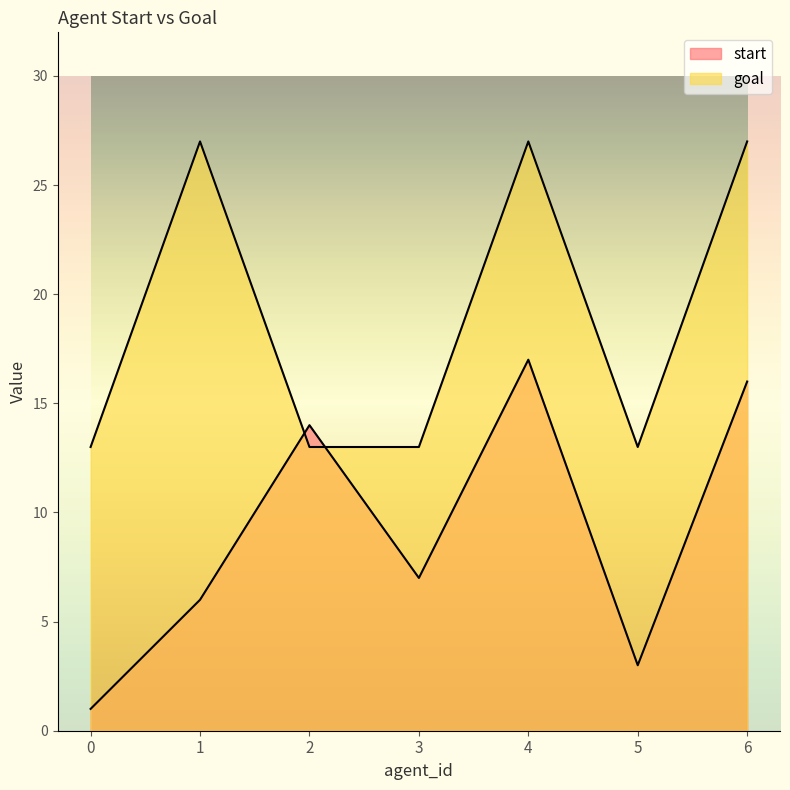

List the series in order of their overall mean, highest first.

goal, start